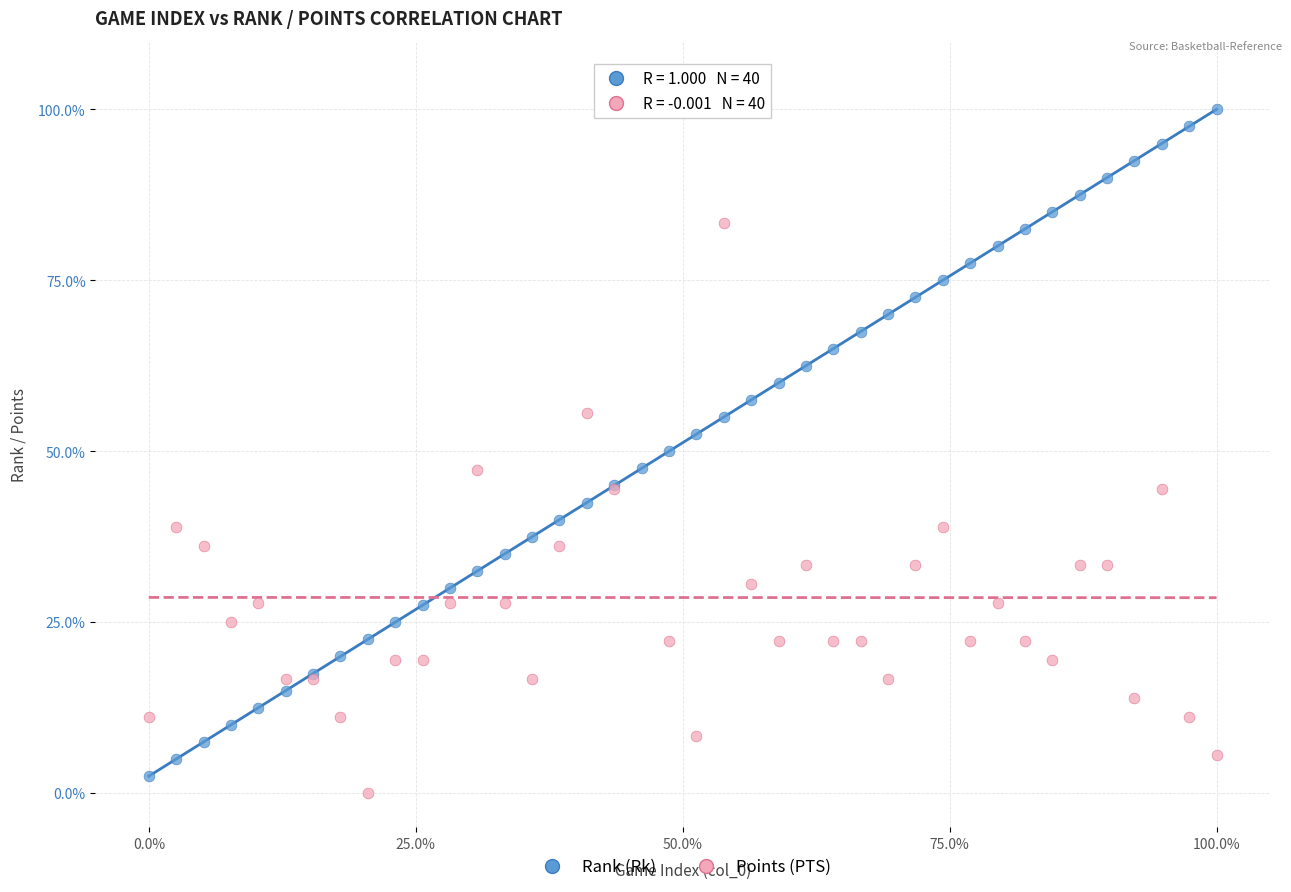

What is the X range (max minus min) for the scatter plot?

100.0